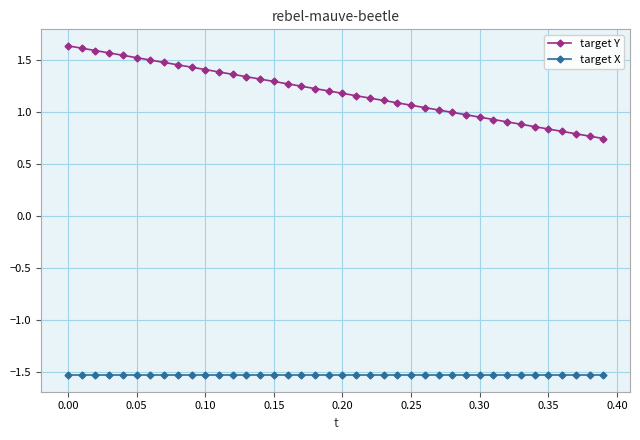

Which series has the largest total across all categories?

target Y